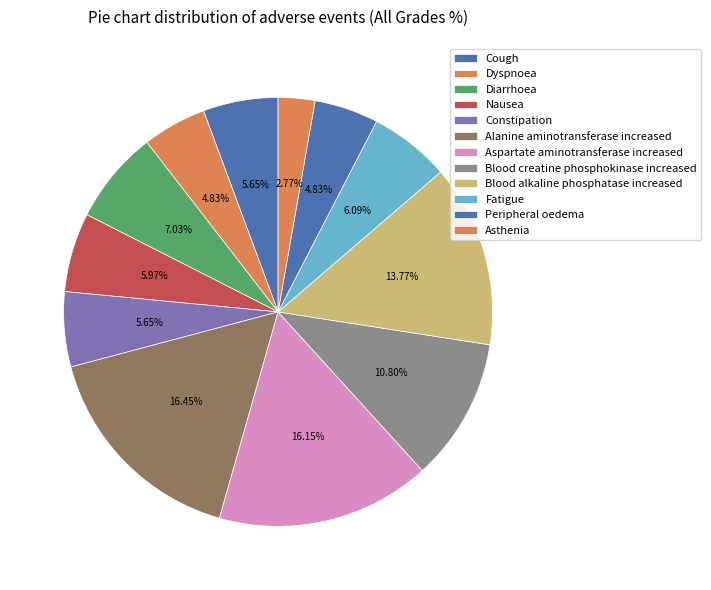

What is the largest slice in the pie chart?

Alanine aminotransferase increased